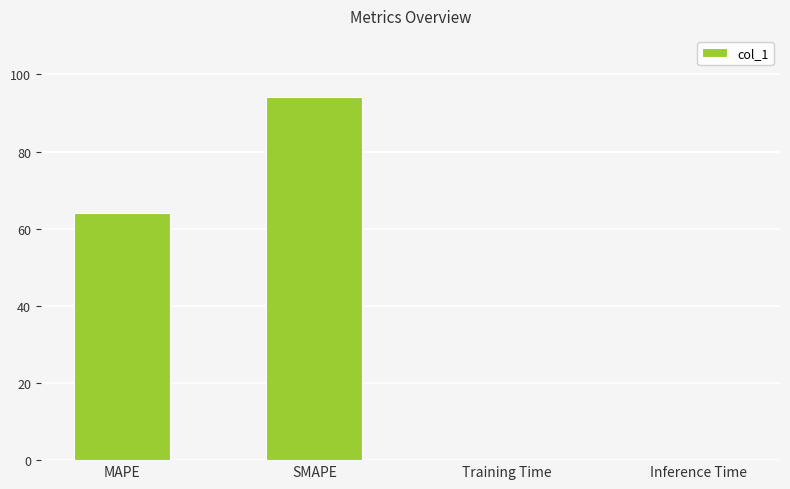

Are the bars grouped side by side (vs. stacked)?

No